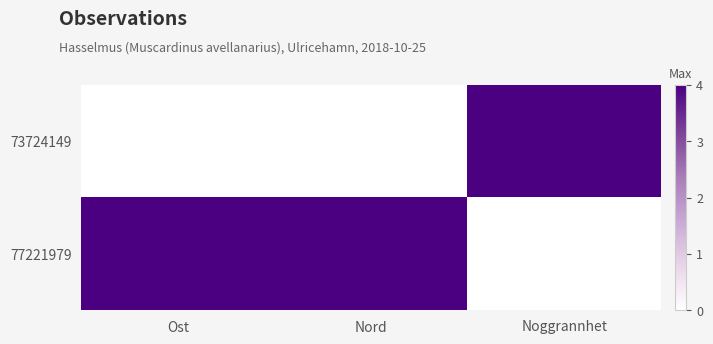

Rank the series by their maximum value, from highest to lowest.

73724149, 77221979